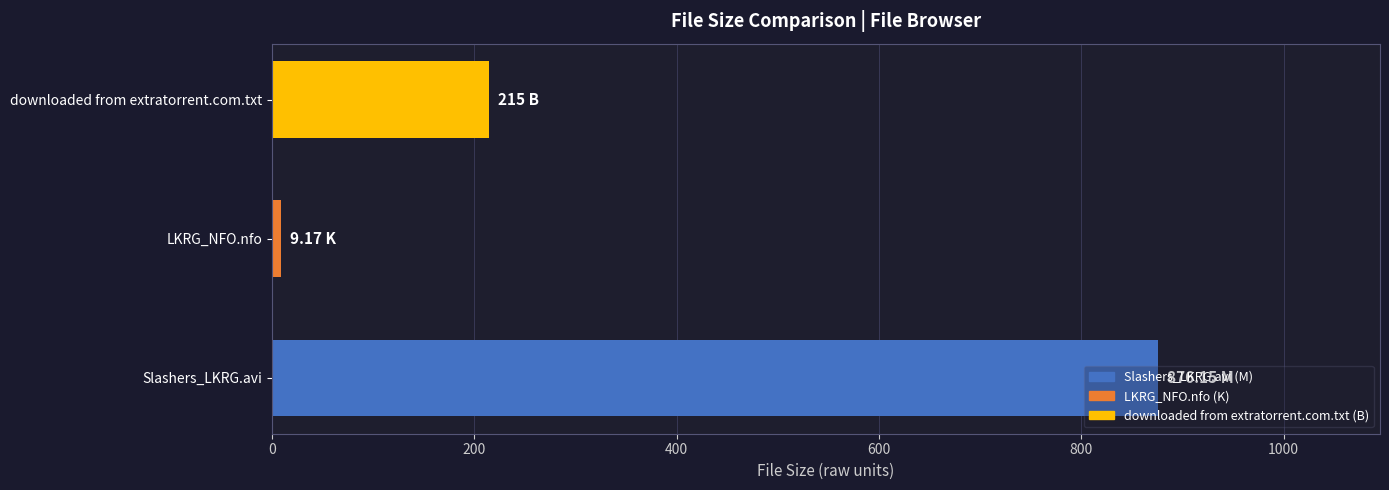

List the labels in order of value, largest first.

Slashers_LKRG.avi, downloaded from extratorrent.com.txt, LKRG_NFO.nfo